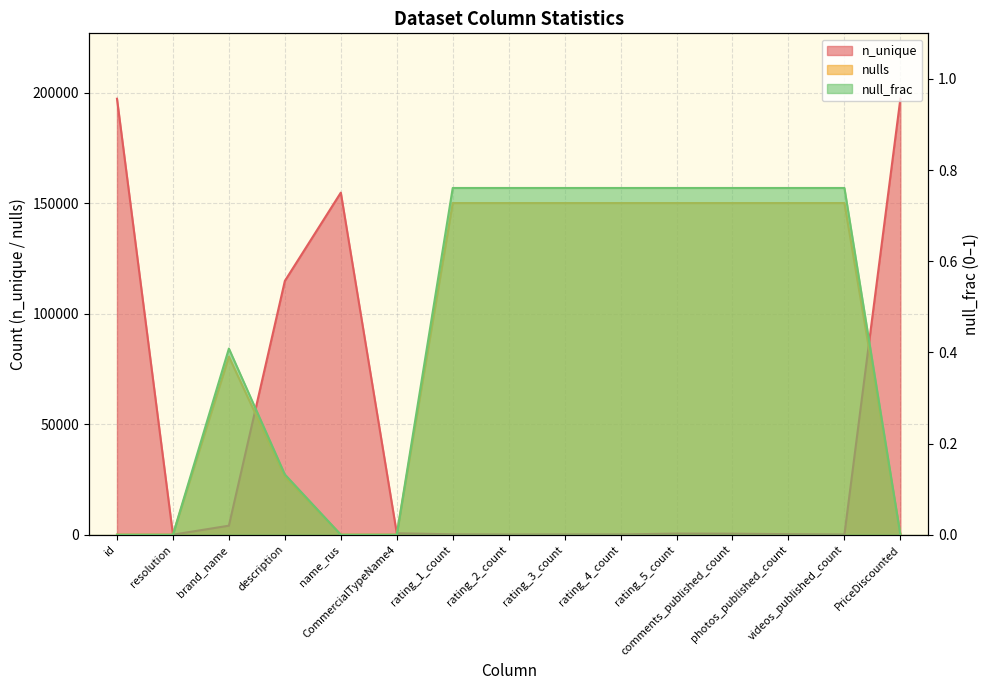

True or false: null_frac and nulls intersect in this chart.

False